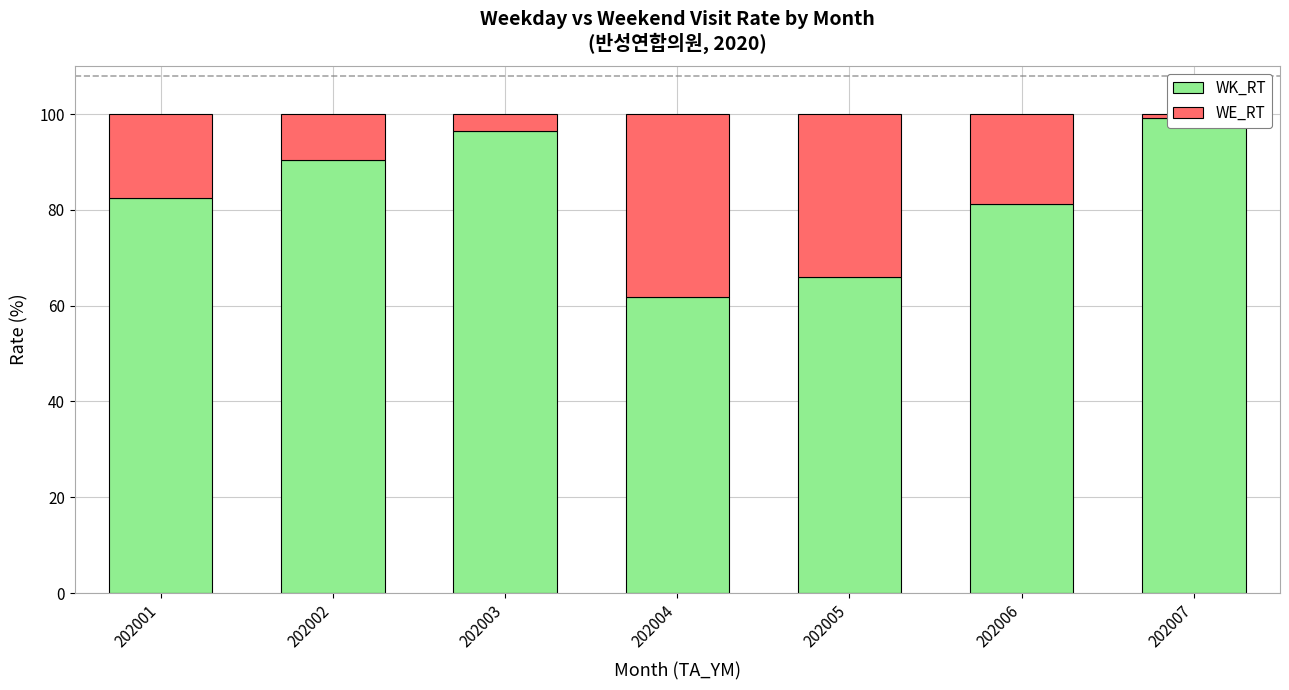

Which series changed the most between 202006 and 202007?

WK_RT